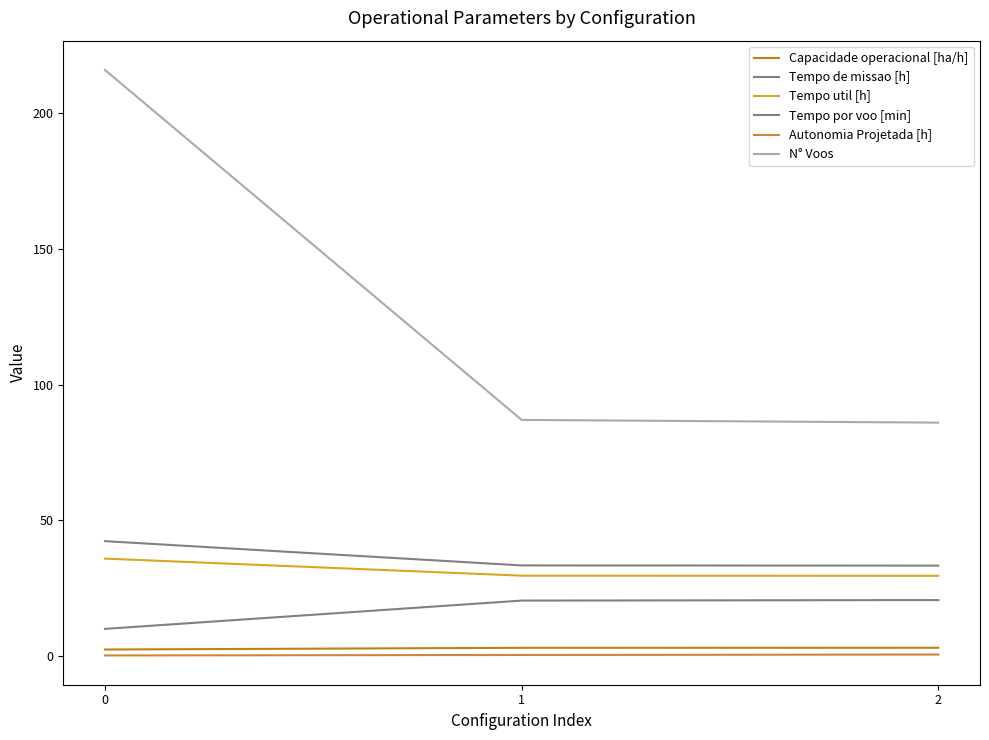

Reading left to right, transcribe all the data shown in this chart.

Capacidade operacional [ha/h]: 0=2.4	1=3.0	2=3.0
Tempo de missao [h]: 0=42.3	1=33.4	2=33.3
Tempo util [h]: 0=35.9	1=29.6	2=29.5
Tempo por voo [min]: 0=10.0	1=20.4	2=20.6
Autonomia Projetada [h]: 0=0.2	1=0.3	2=0.5
N° Voos: 0=216.0	1=87.0	2=86.0